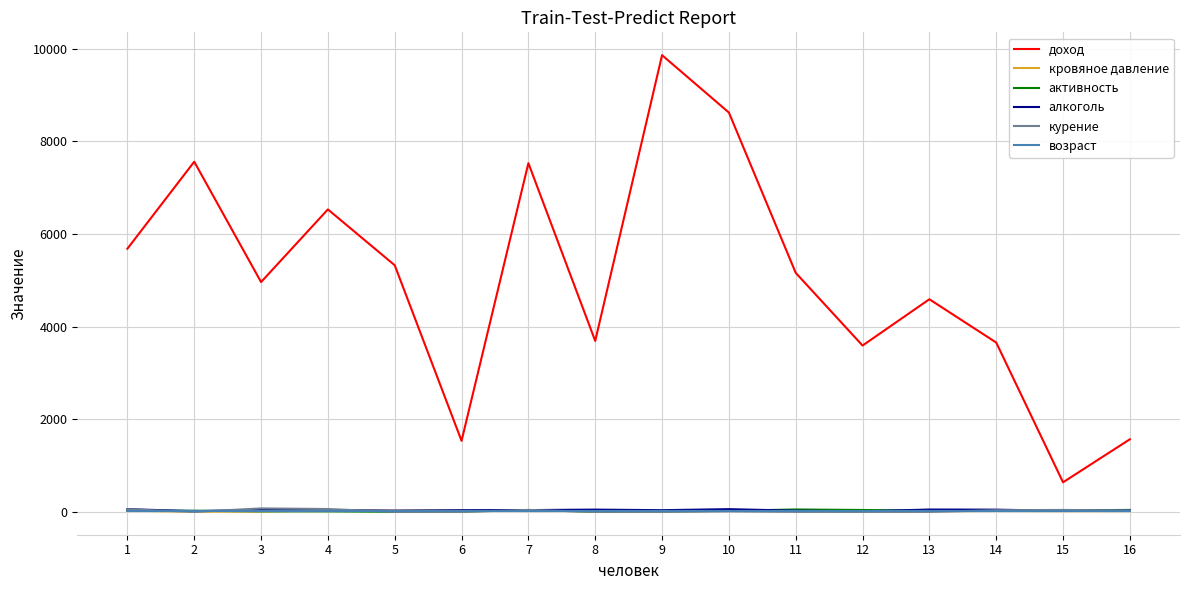

True or false: активность has a value of 36 at 7.

True